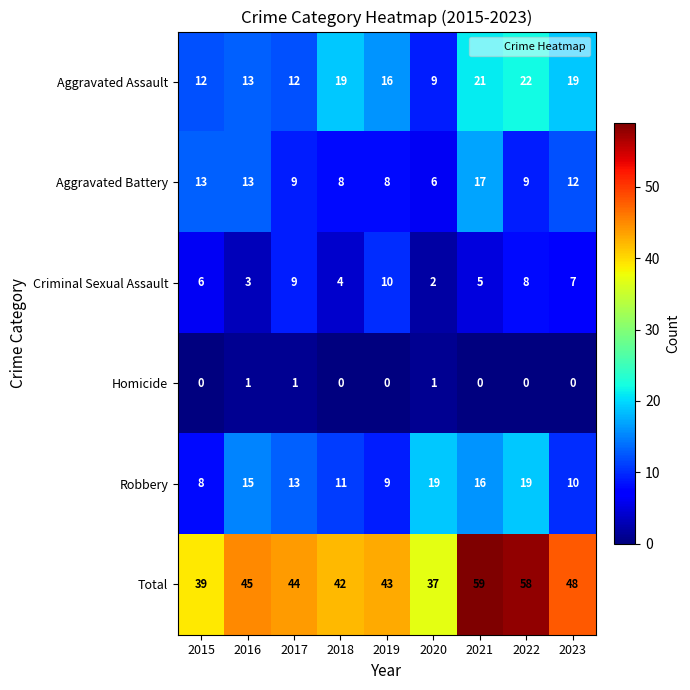

What is the highest value of the Aggravated Assault series?

22